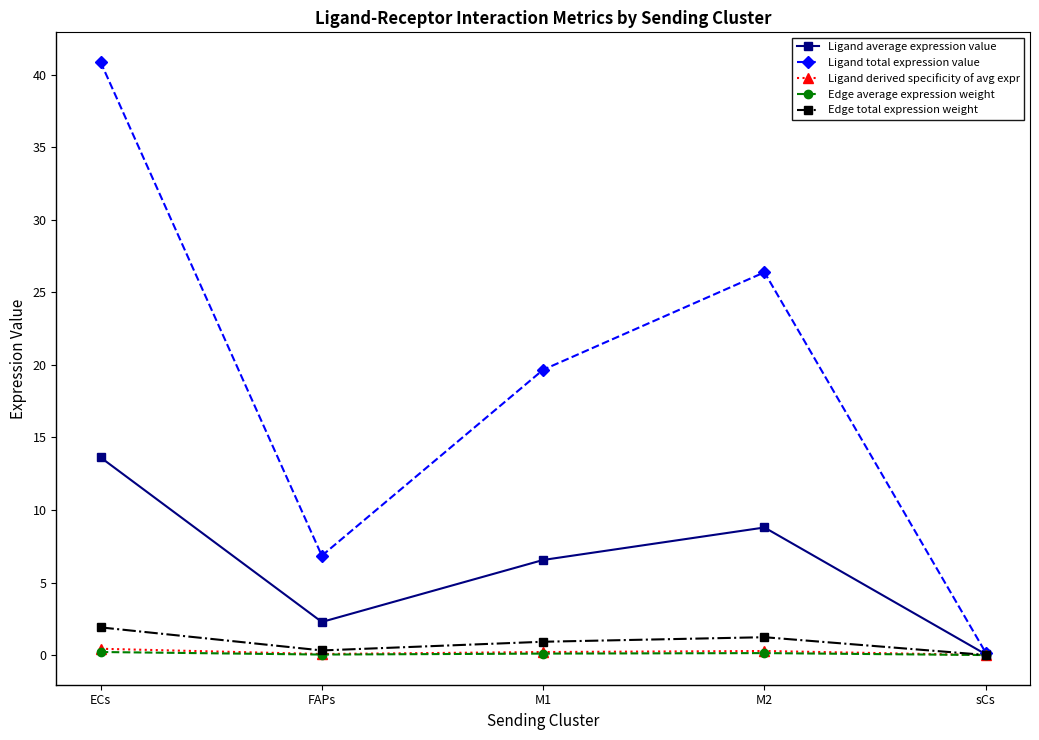

True or false: Edge average expression weight has a value of 0.0 at FAPs.

True